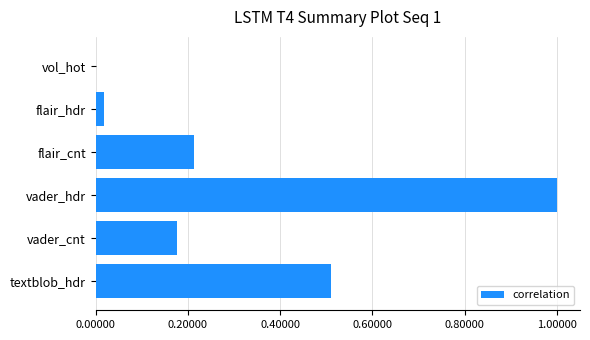

What is the sum of all values?

1.9